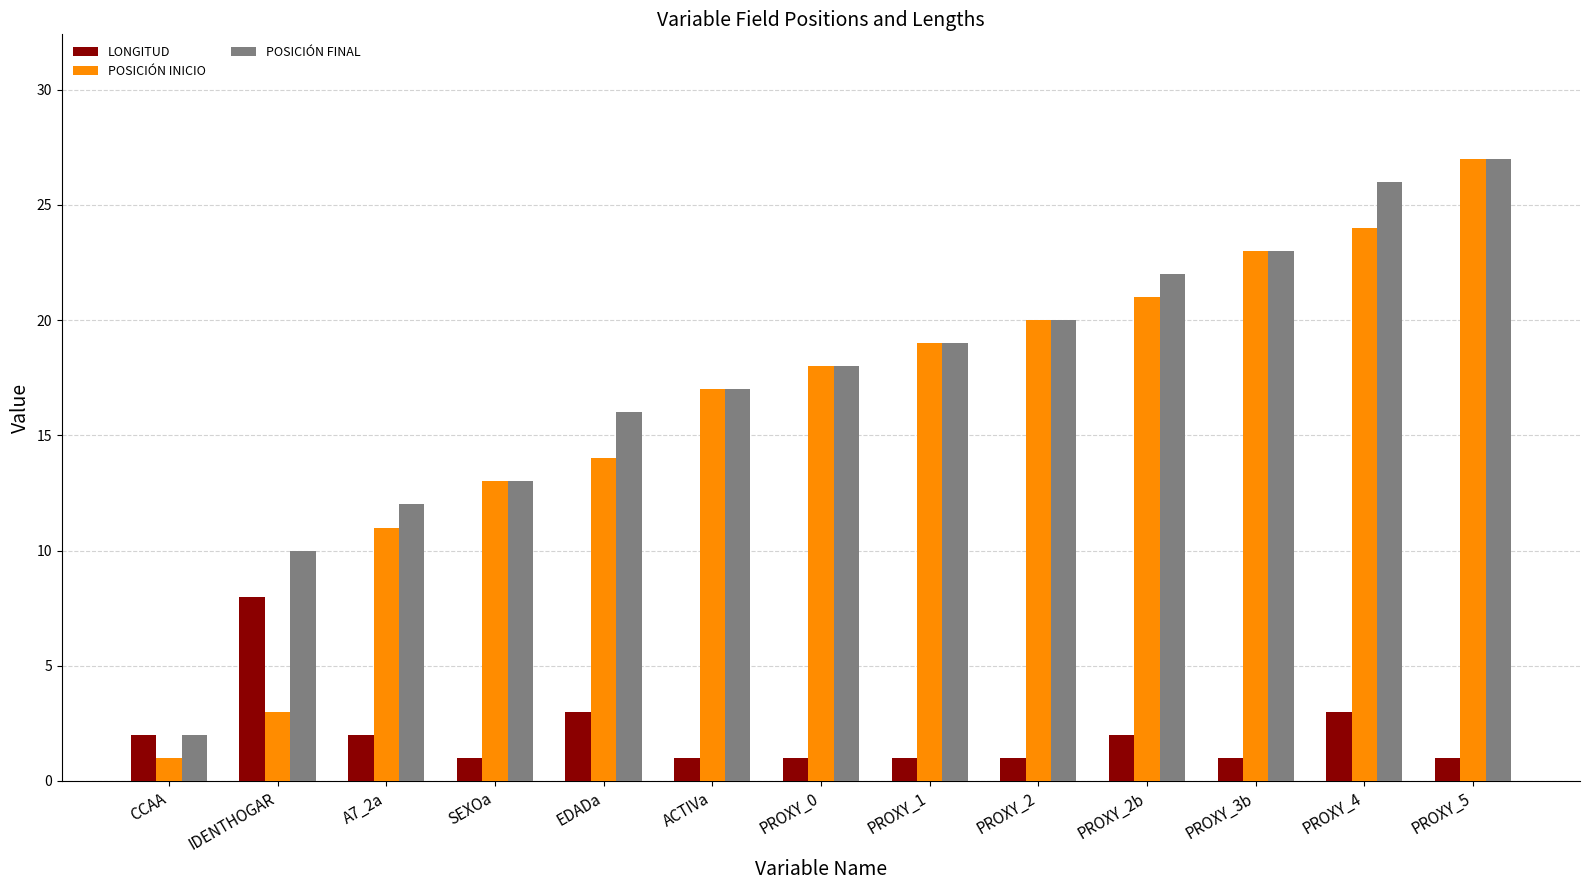

What is the label of the 3rd bar from the left?

A7_2a